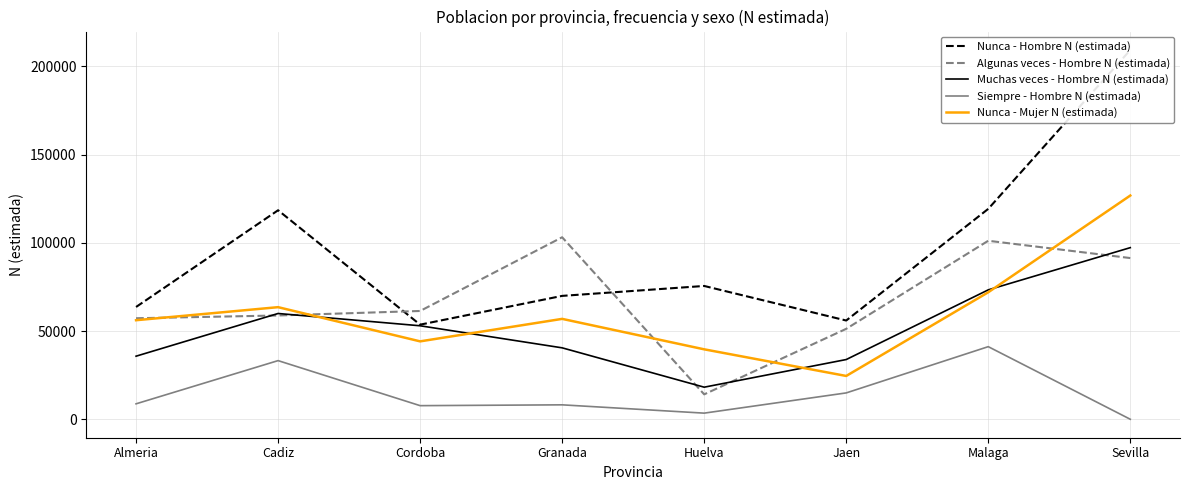

At how many categories does at least one series exceed 112952?

3